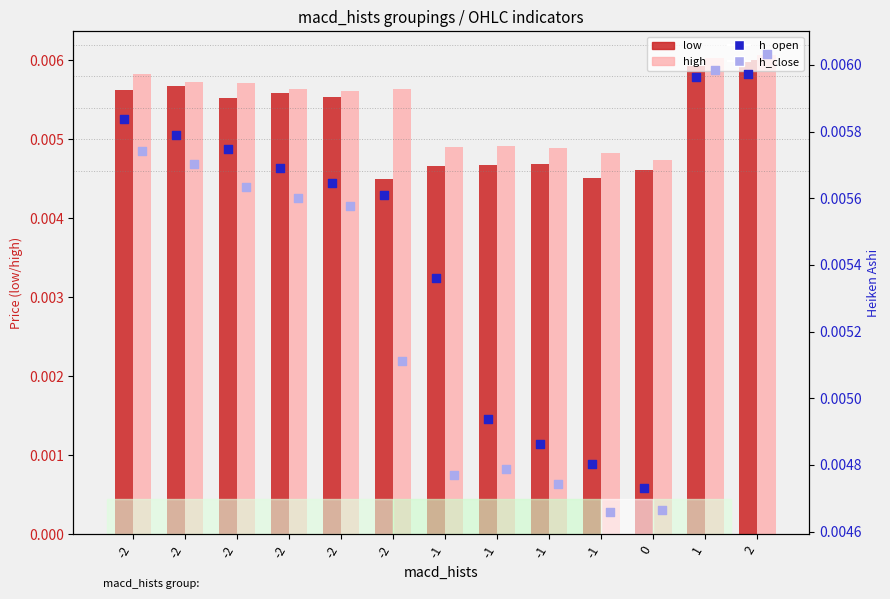

Which series has the widest spread of Y values?

low